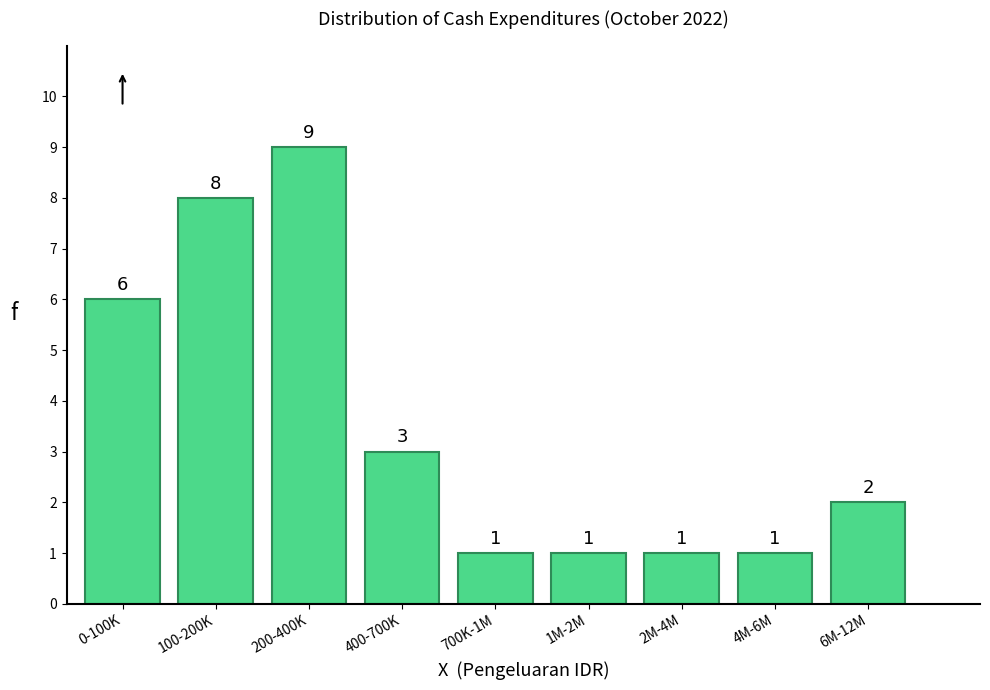

Reading left to right, list all the values displayed in this chart.

6	8	9	3	1	1	1	1	2